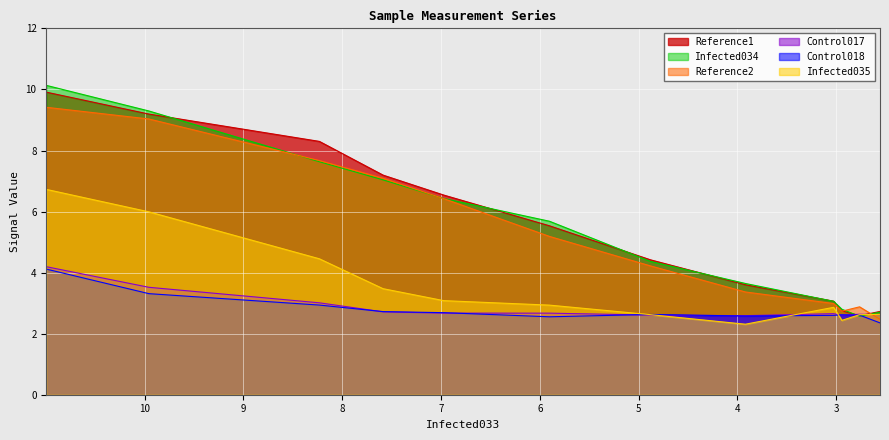

True or false: Infected034 has more than 2 interior local peaks.

False